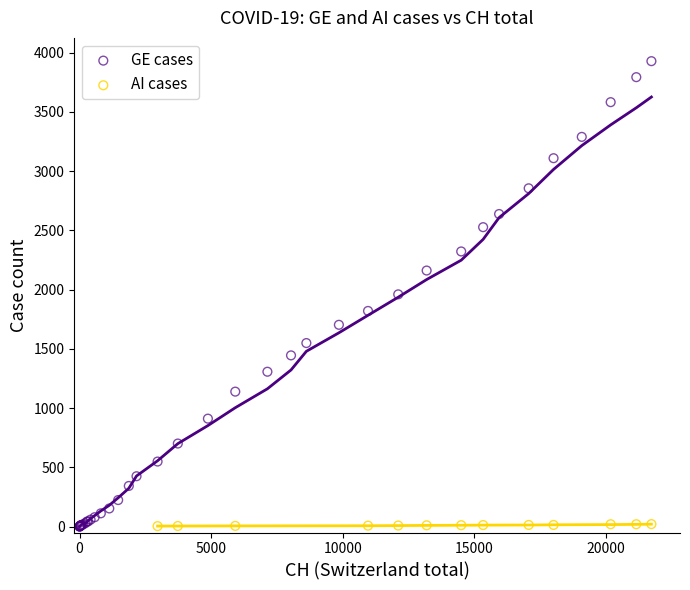

Which series reaches the maximum Y coordinate?

GE cases